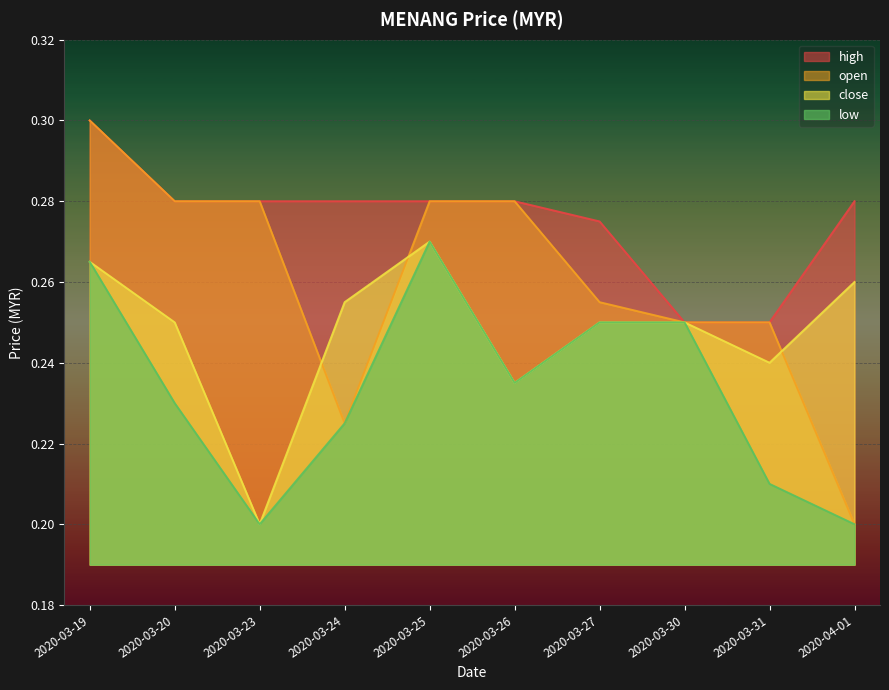

Read the low value at 2020-03-23.

0.2